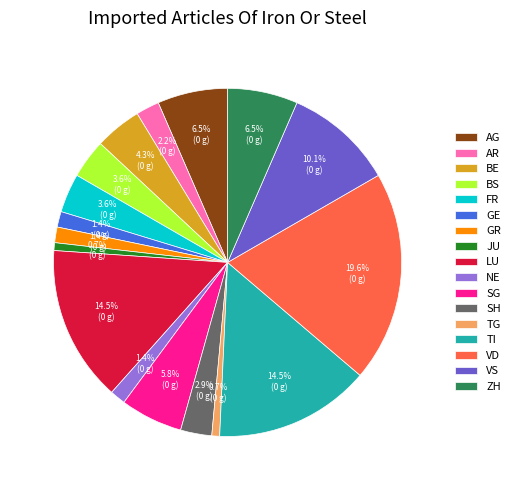

To the nearest percent, what is the difference between the JU and GR slice percentages?

1%